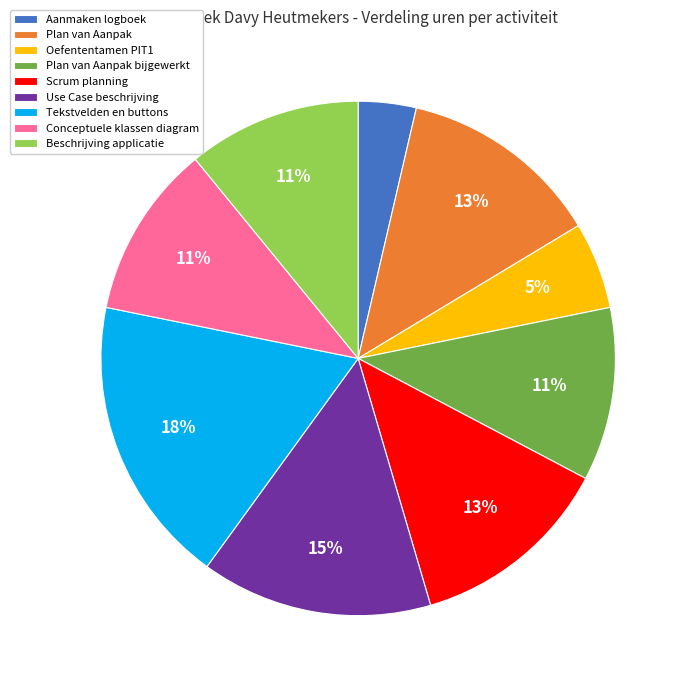

How many segments does this pie chart have?

9